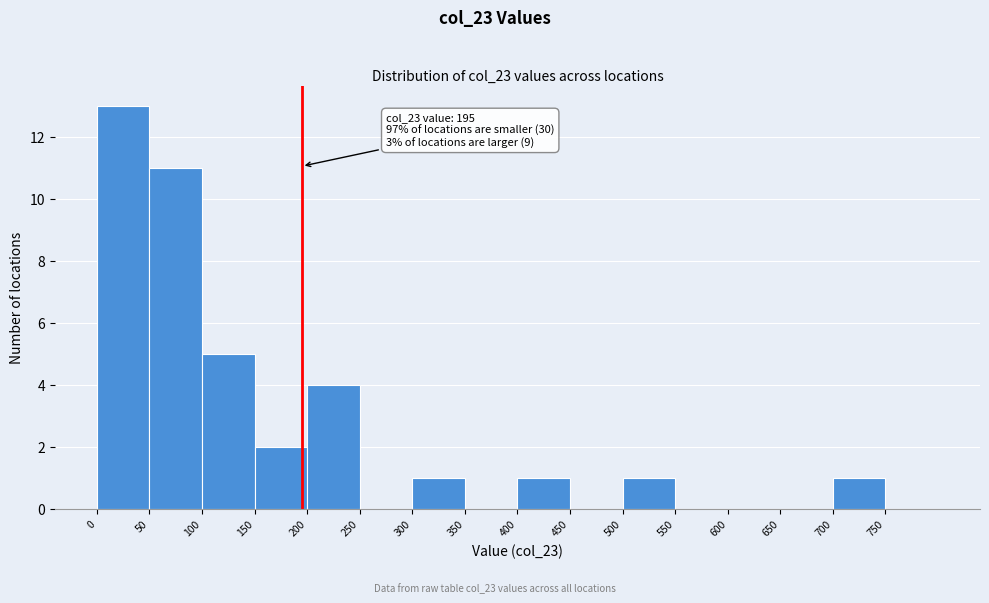

Which range on the x-axis has the tallest bar?

0 to 50